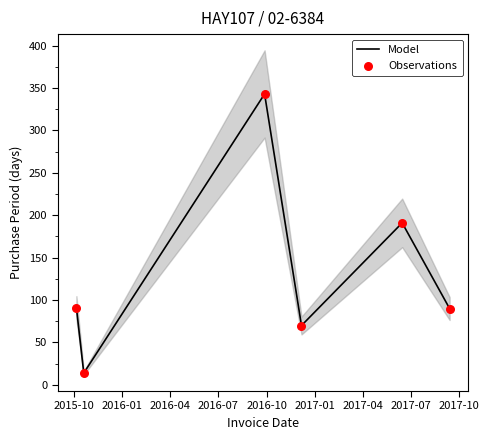

At how many categories does at least one series exceed 17?

5